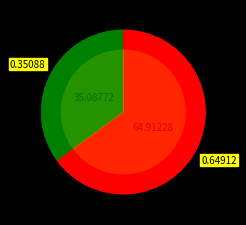

Count the number of slices in the pie.

2